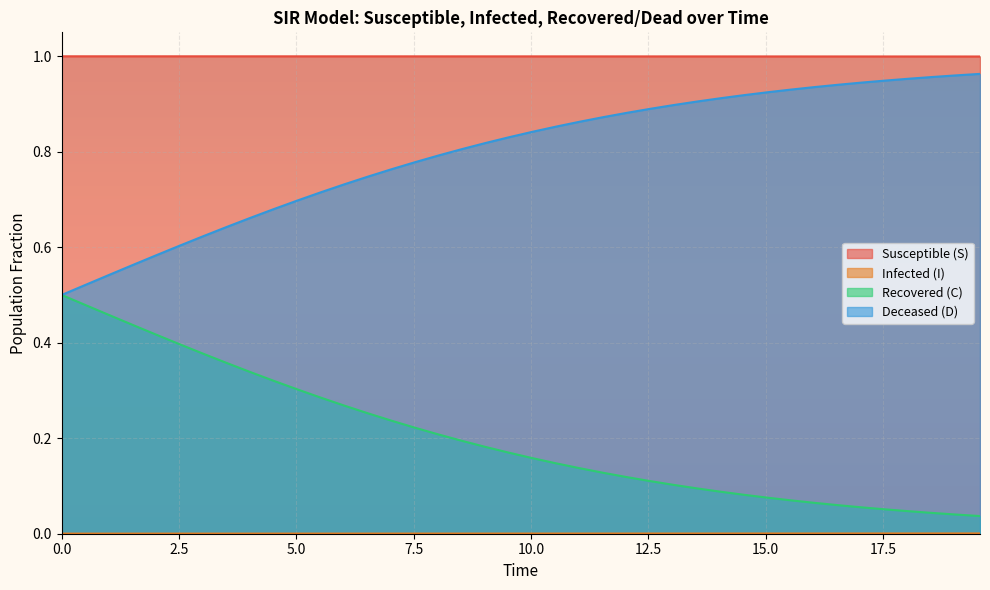

True or false: S and C intersect in this chart.

False